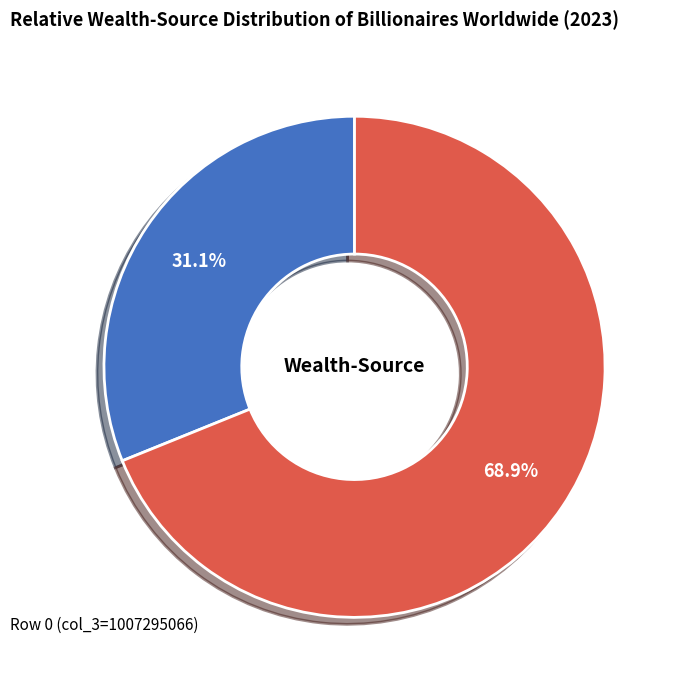

Does Row 1 (col_3=144359297) account for over 50% of the chart?

Yes